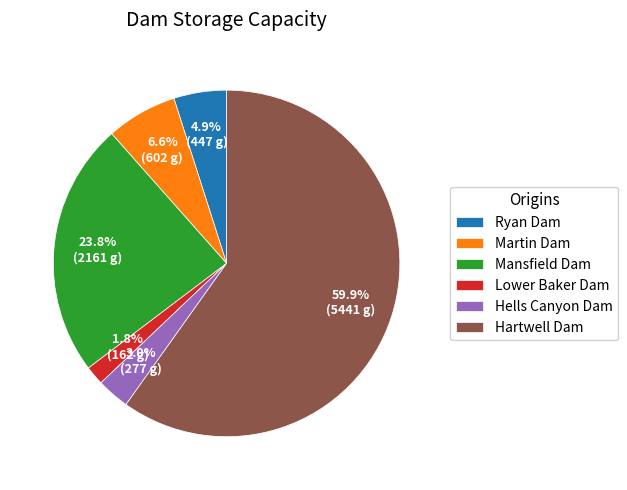

Is there a majority slice in this chart?

Yes